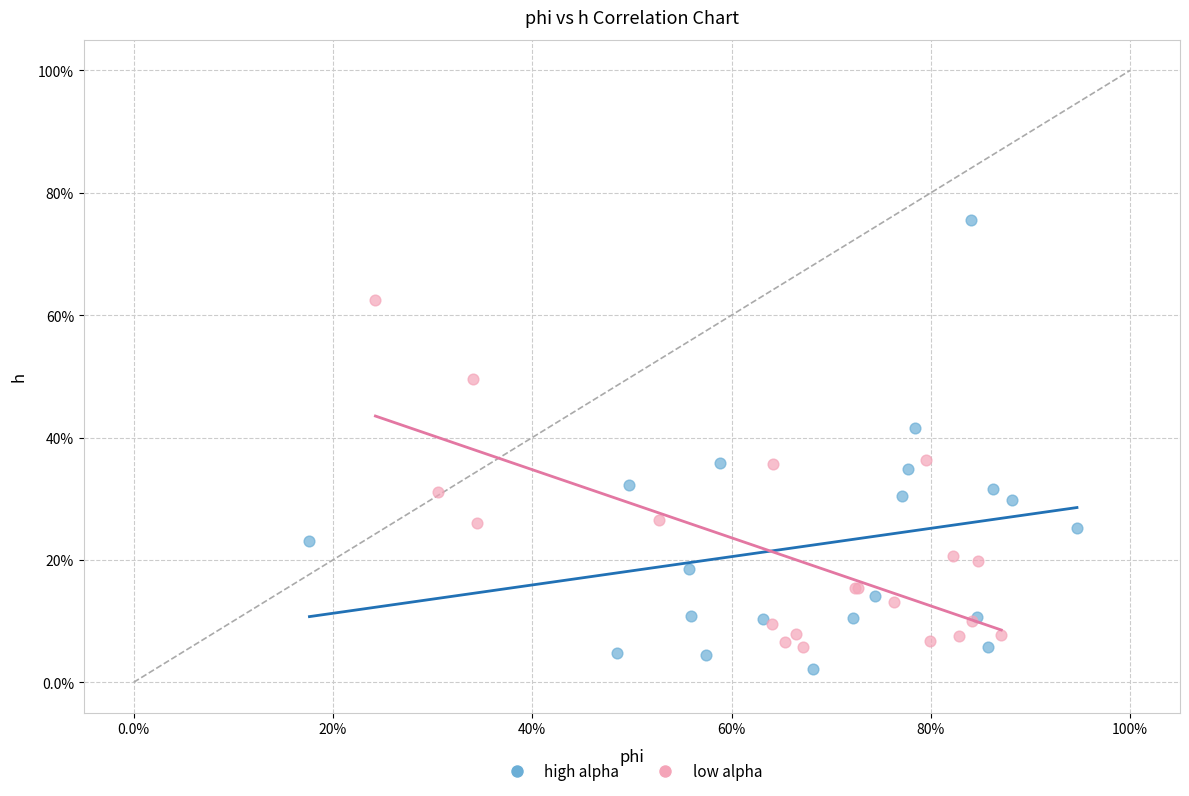

Which series reaches the minimum Y coordinate?

high alpha